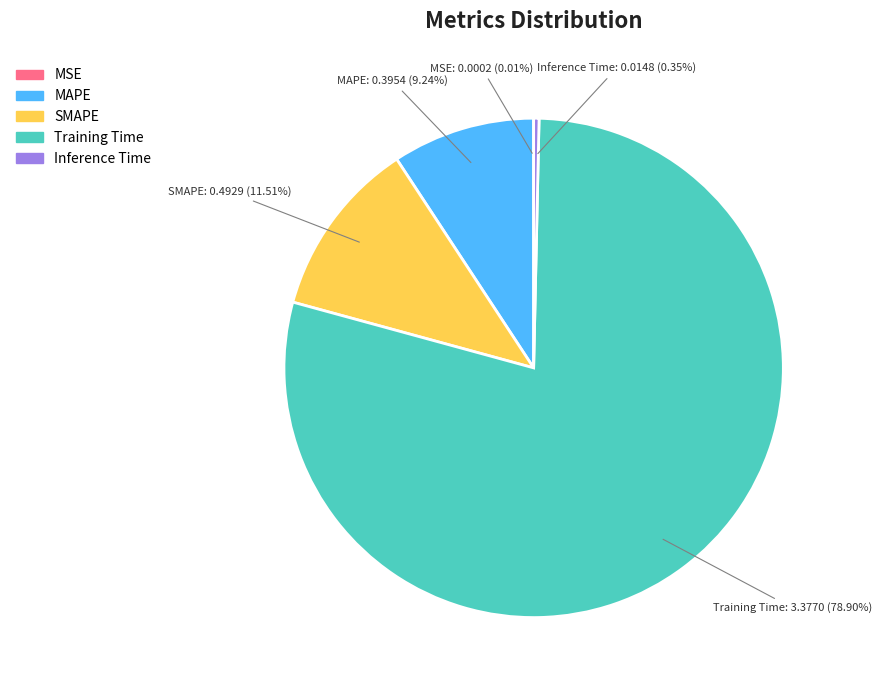

Between MAPE and Inference Time, which is larger?

MAPE